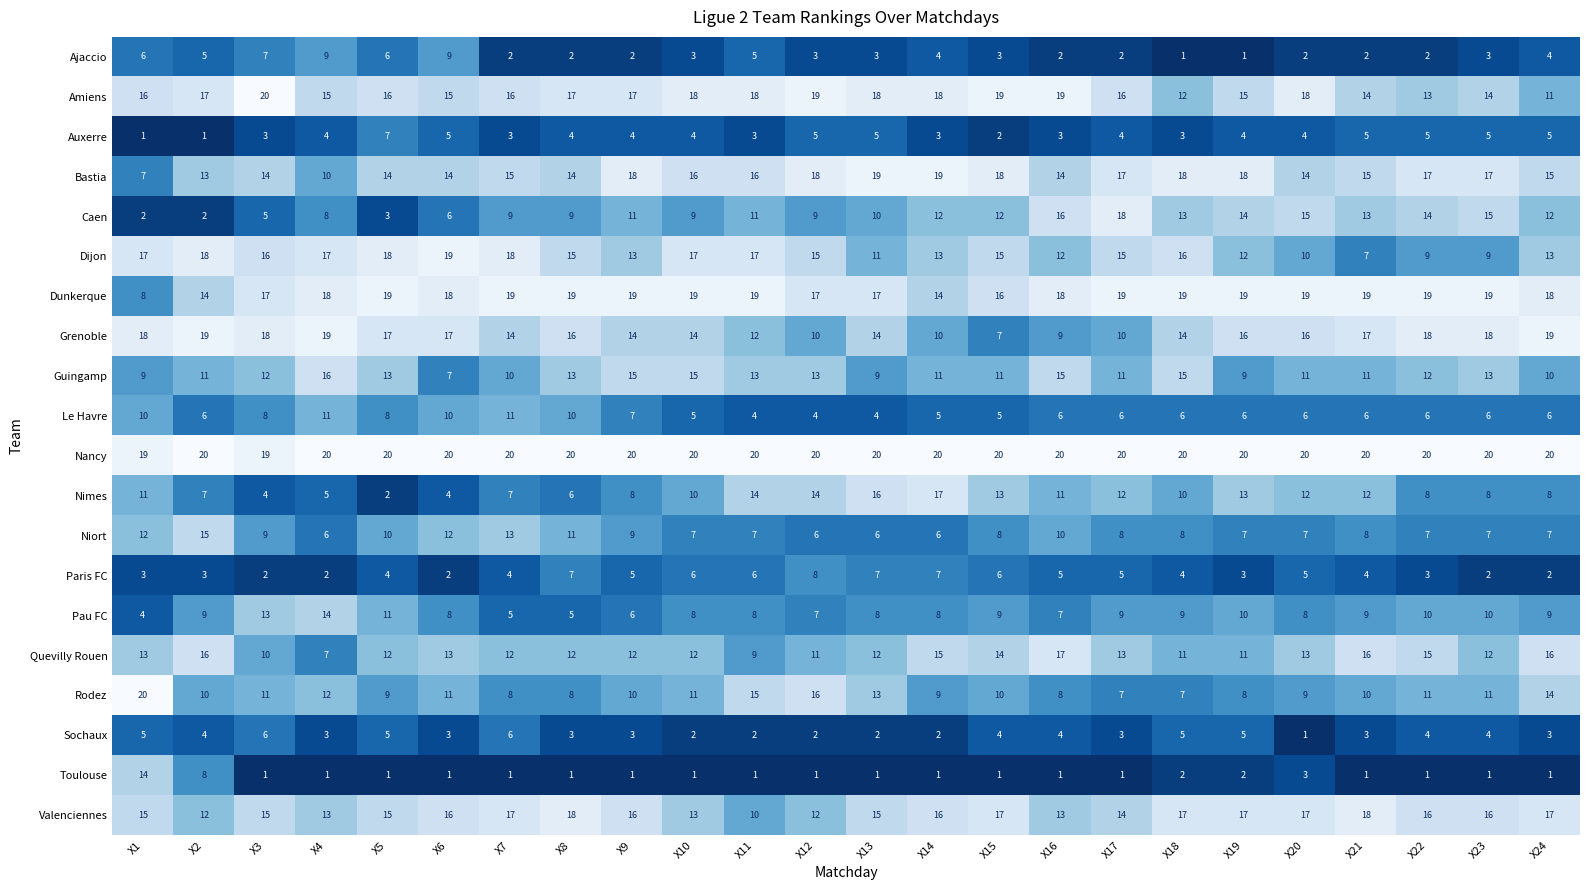

What is the spread (max minus min) of values at X5?

19